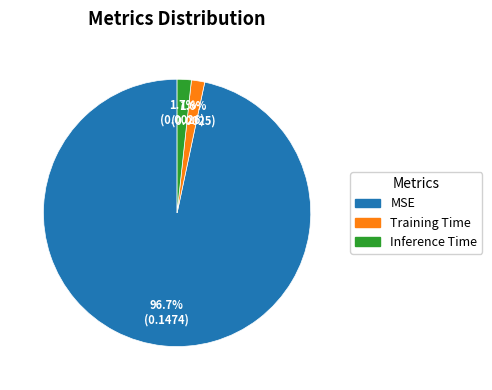

Which category has the biggest portion of the pie?

MSE